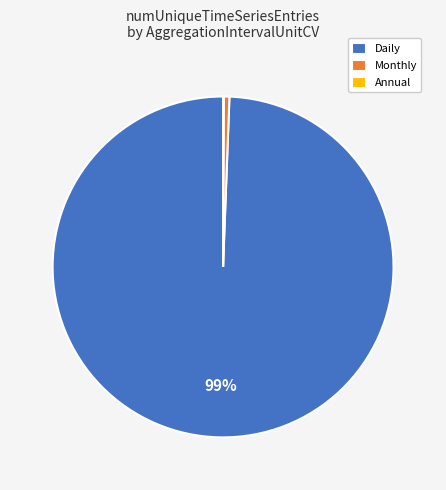

The Monthly slice represents 11% of the pie. True or false?

False